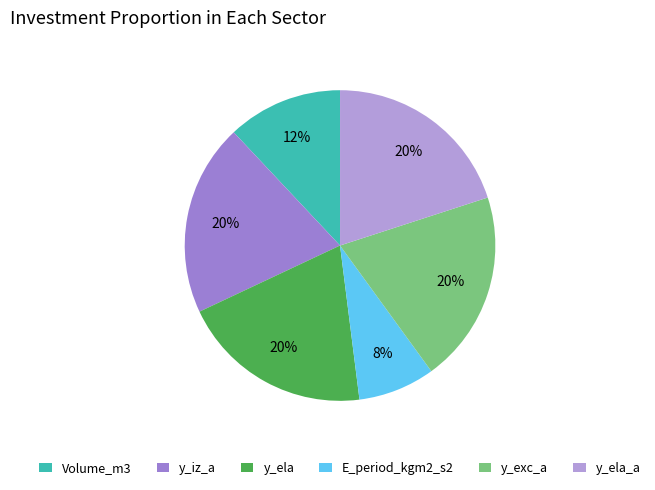

Count the number of slices in the pie.

6